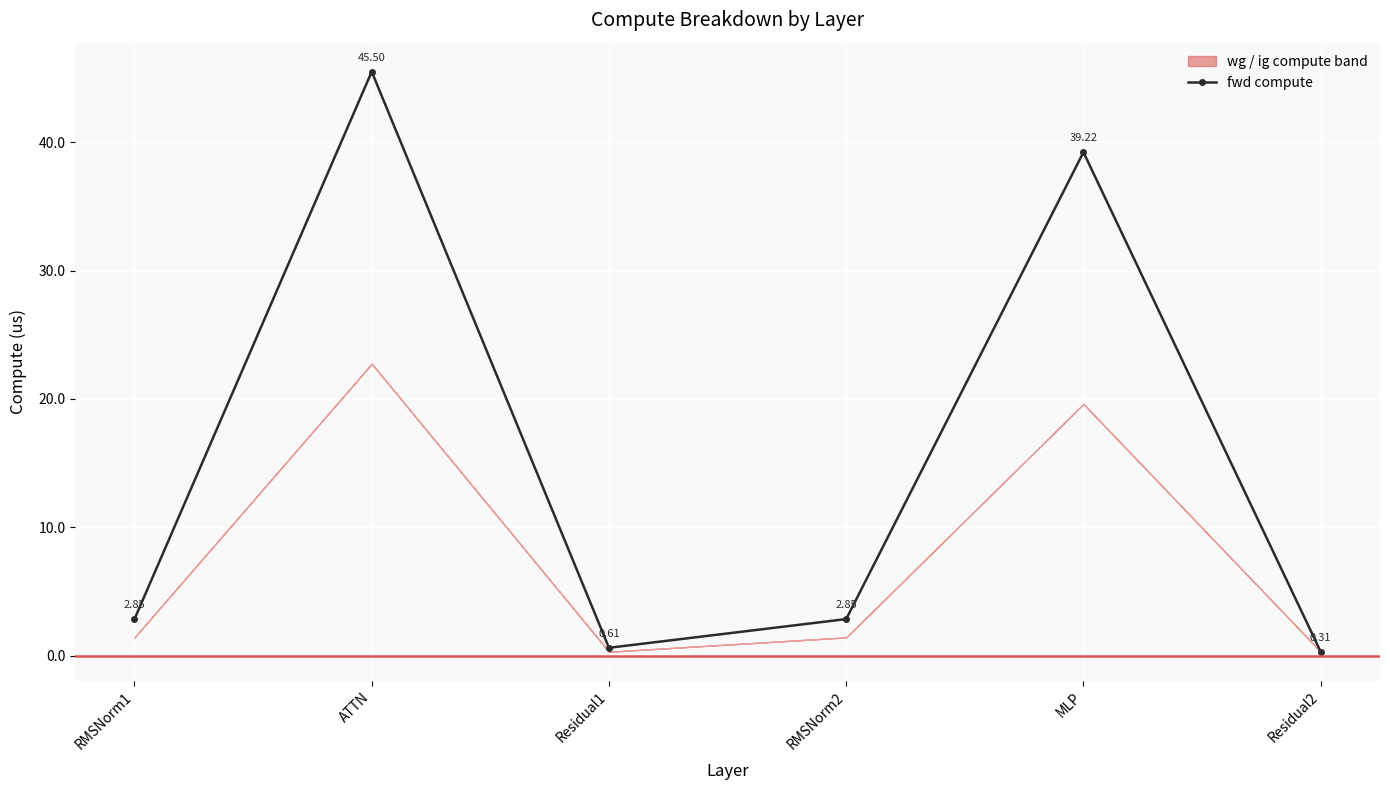

True or false: the data shows 1.1 at Residual1.

False